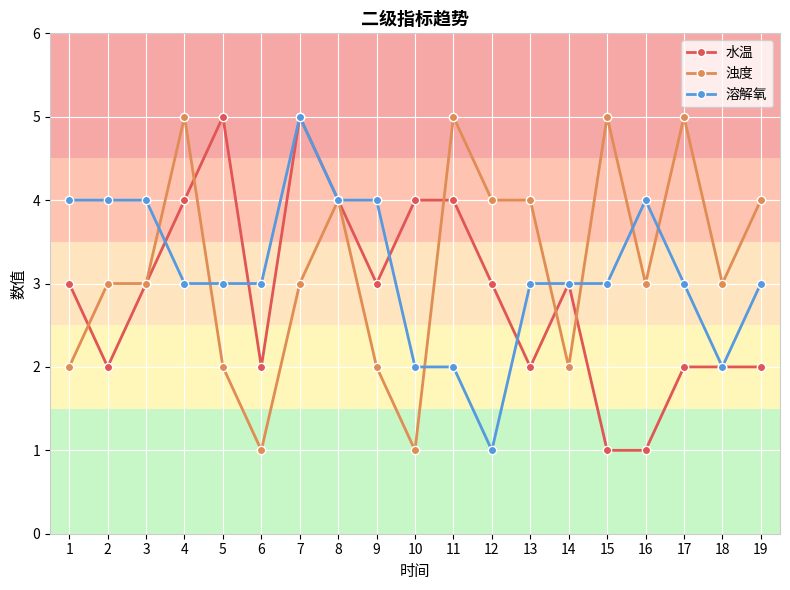

What is the smallest value displayed?

1